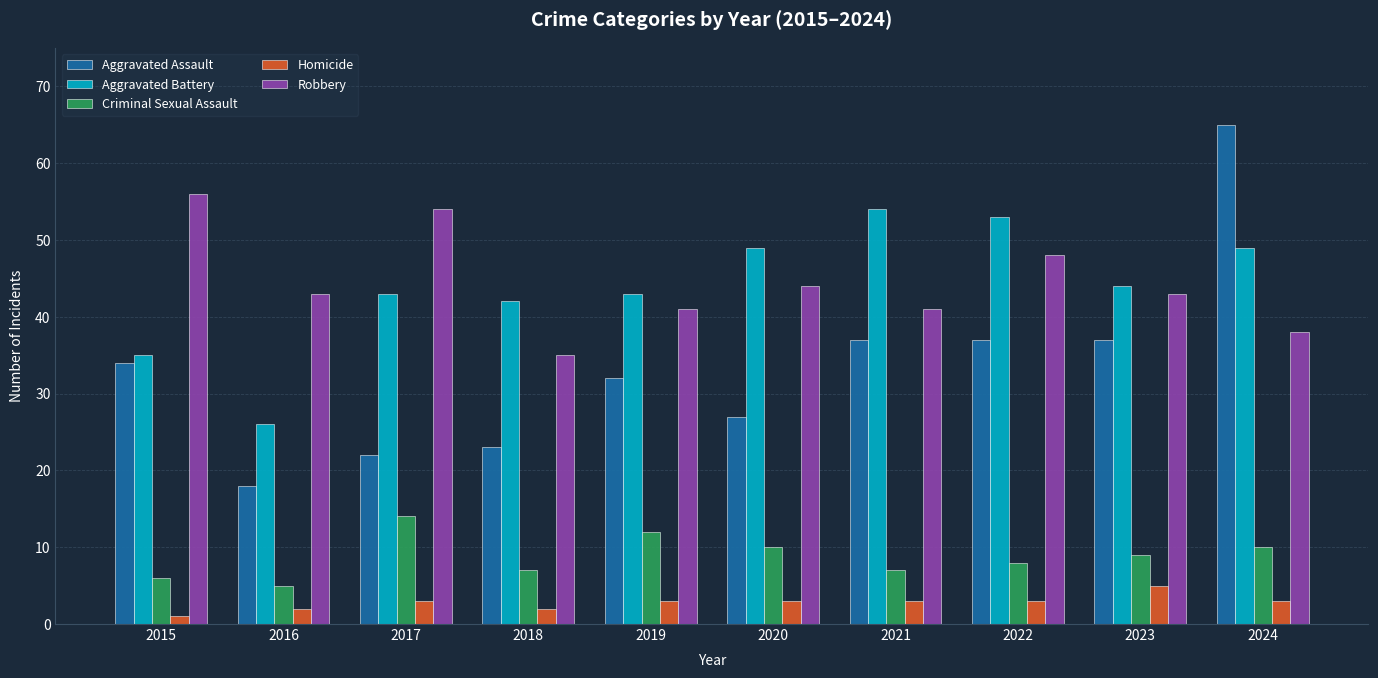

How many series are shown in this chart?

5